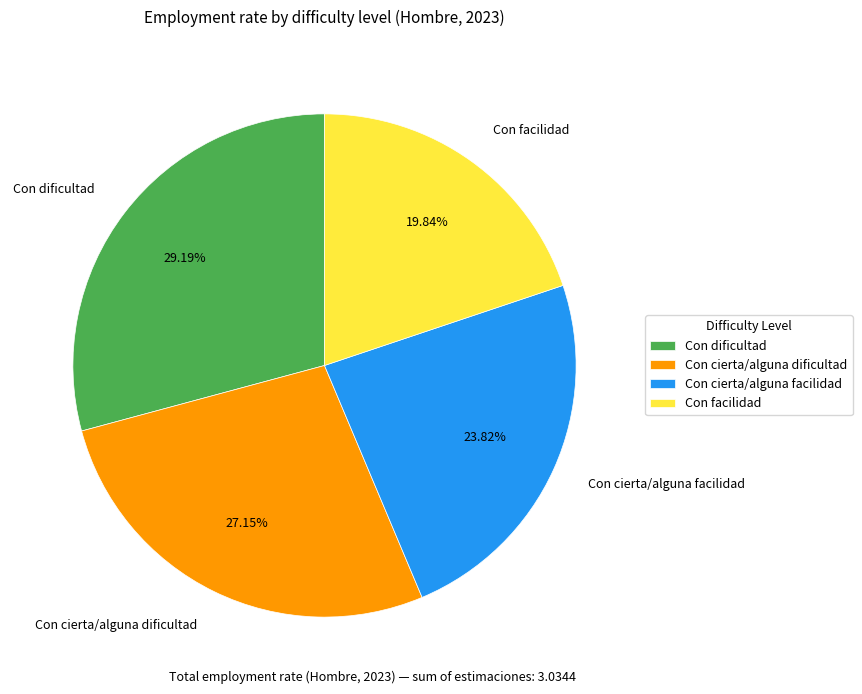

To the nearest percent, what is the combined percentage of Con facilidad and Con cierta/alguna dificultad?

47%